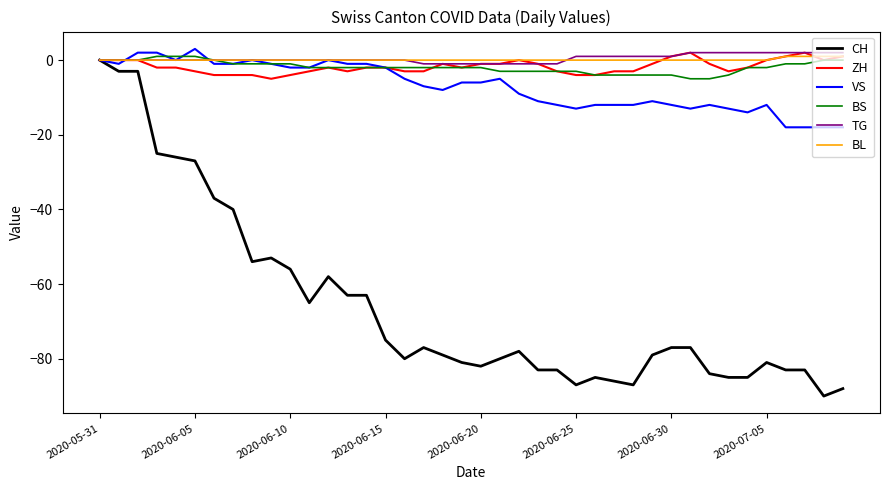

What is the maximum value shown in the chart?

3